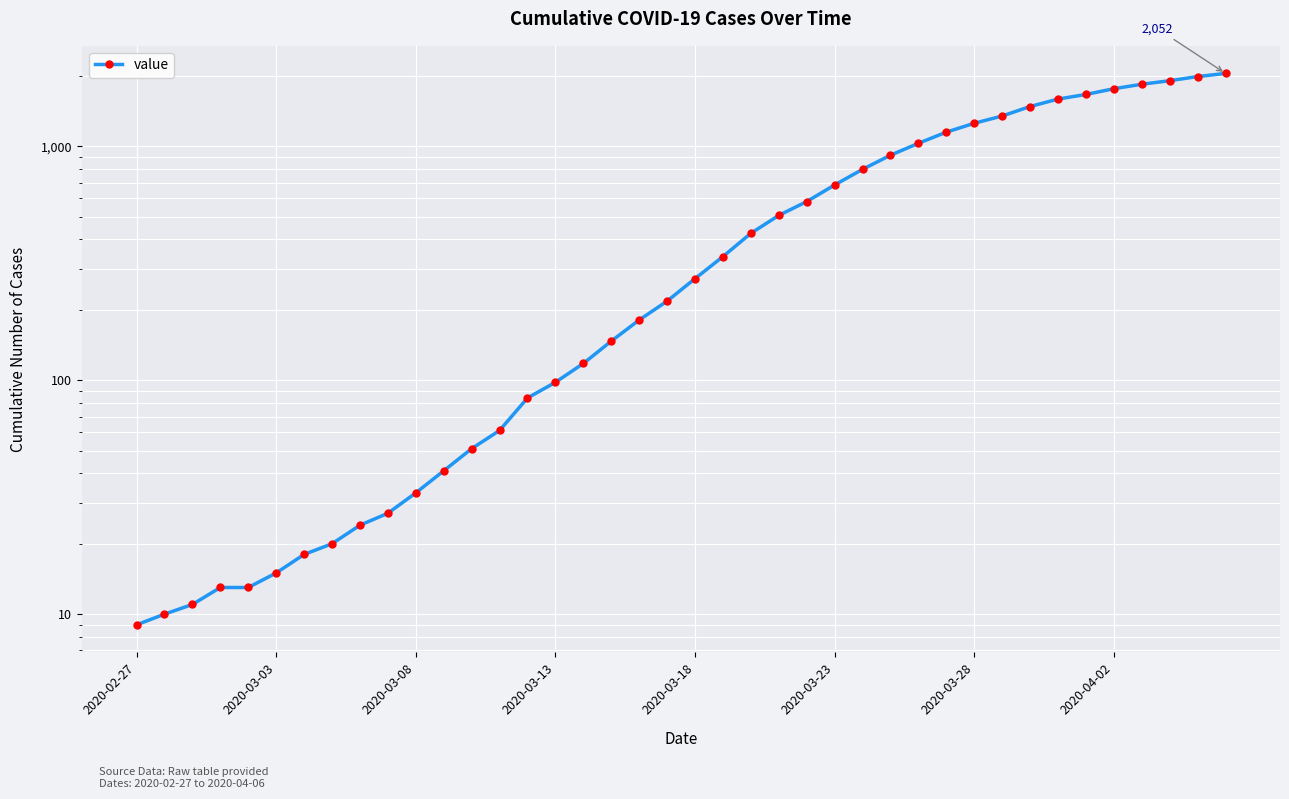

Is it true that the value at 2020-03-23 is 684?

True